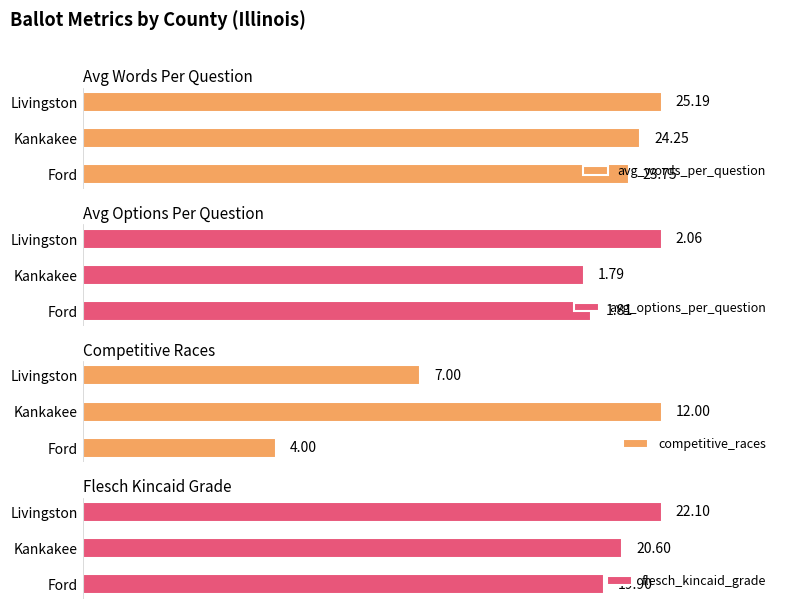

Where is flesch_kincaid_grade nearest to the value 21?

Kankakee